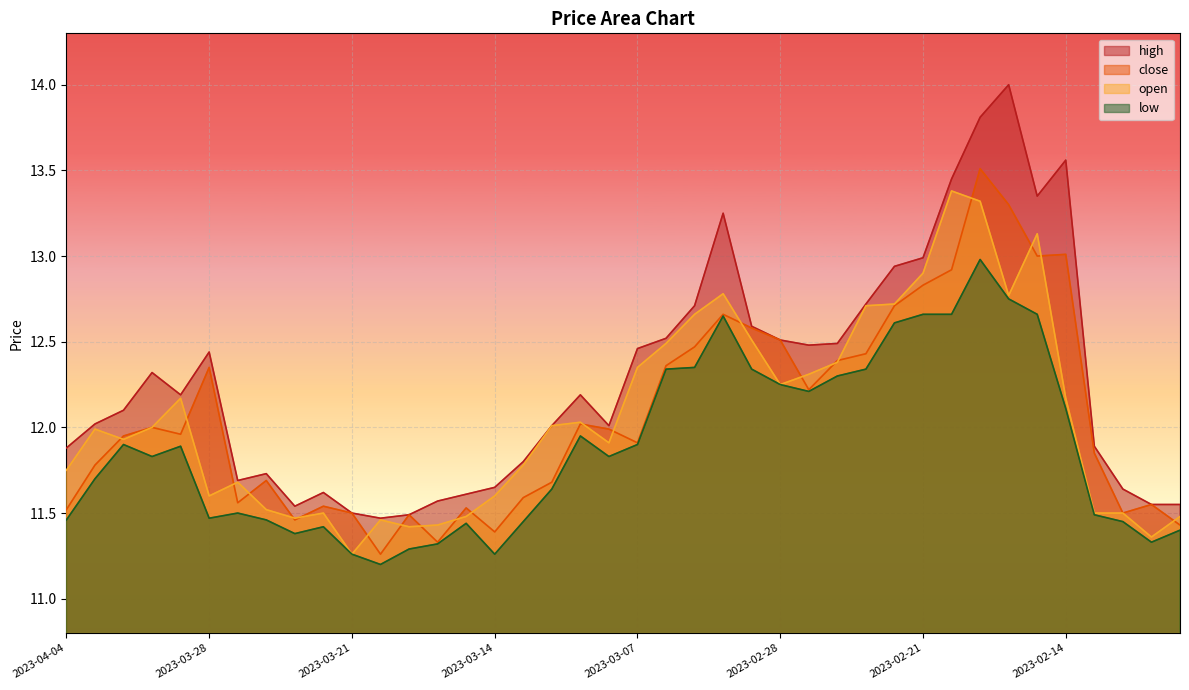

Where is the first local maximum for high?

2023-03-30